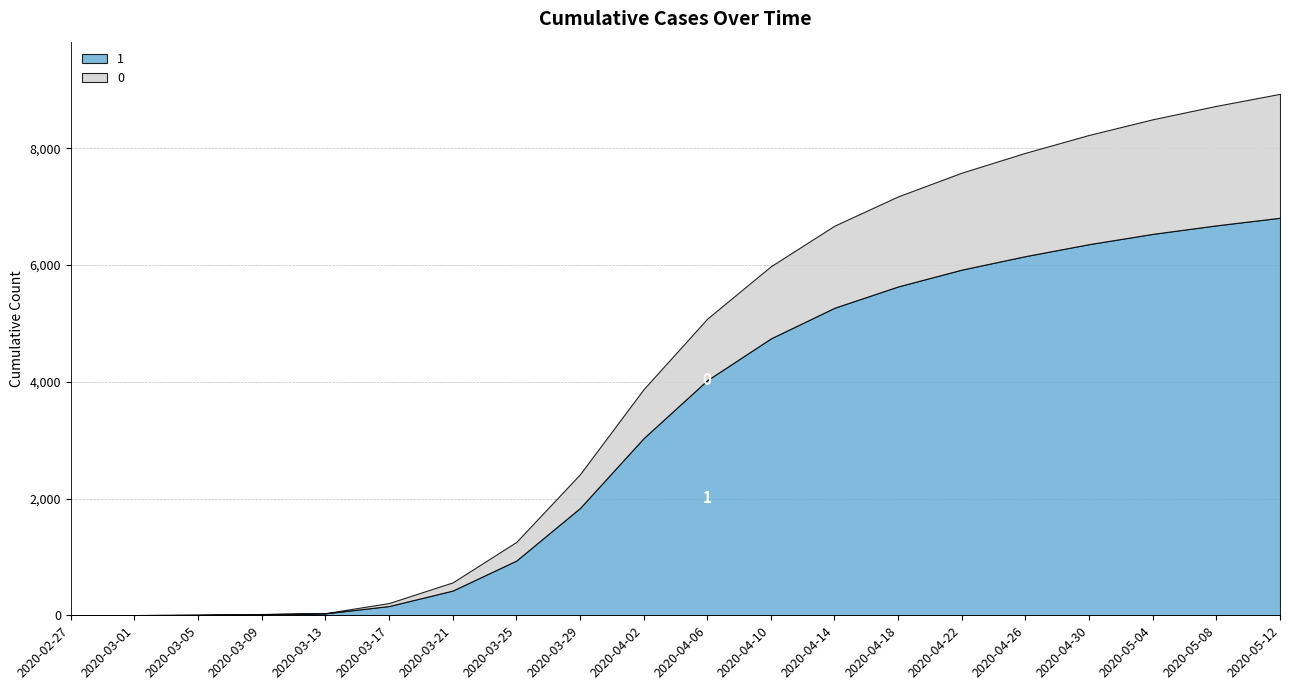

Reading right to left, list all the values displayed in this chart.

1: 2020-05-12=6810	2020-05-08=6680	2020-05-04=6534	2020-04-30=6358	2020-04-26=6153	2020-04-22=5922	2020-04-18=5634	2020-04-14=5269	2020-04-10=4744	2020-04-06=4028	2020-04-02=3035	2020-03-29=1838	2020-03-25=938	2020-03-21=424	2020-03-17=159	2020-03-13=33	2020-03-09=20	2020-03-05=9	2020-03-01=4	2020-02-27=3
0: 2020-05-12=2123	2020-05-08=2047	2020-05-04=1963	2020-04-30=1871	2020-04-26=1770	2020-04-22=1661	2020-04-18=1543	2020-04-14=1406	2020-04-10=1236	2020-04-06=1054	2020-04-02=839	2020-03-29=578	2020-03-25=319	2020-03-21=140	2020-03-17=51	2020-03-13=4	2020-03-09=2	2020-03-05=0	2020-03-01=0	2020-02-27=0